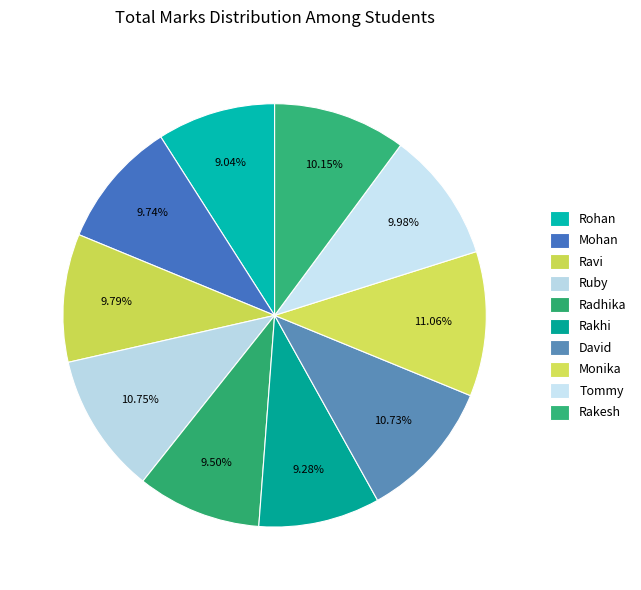

Between David and Ravi, which is larger?

David